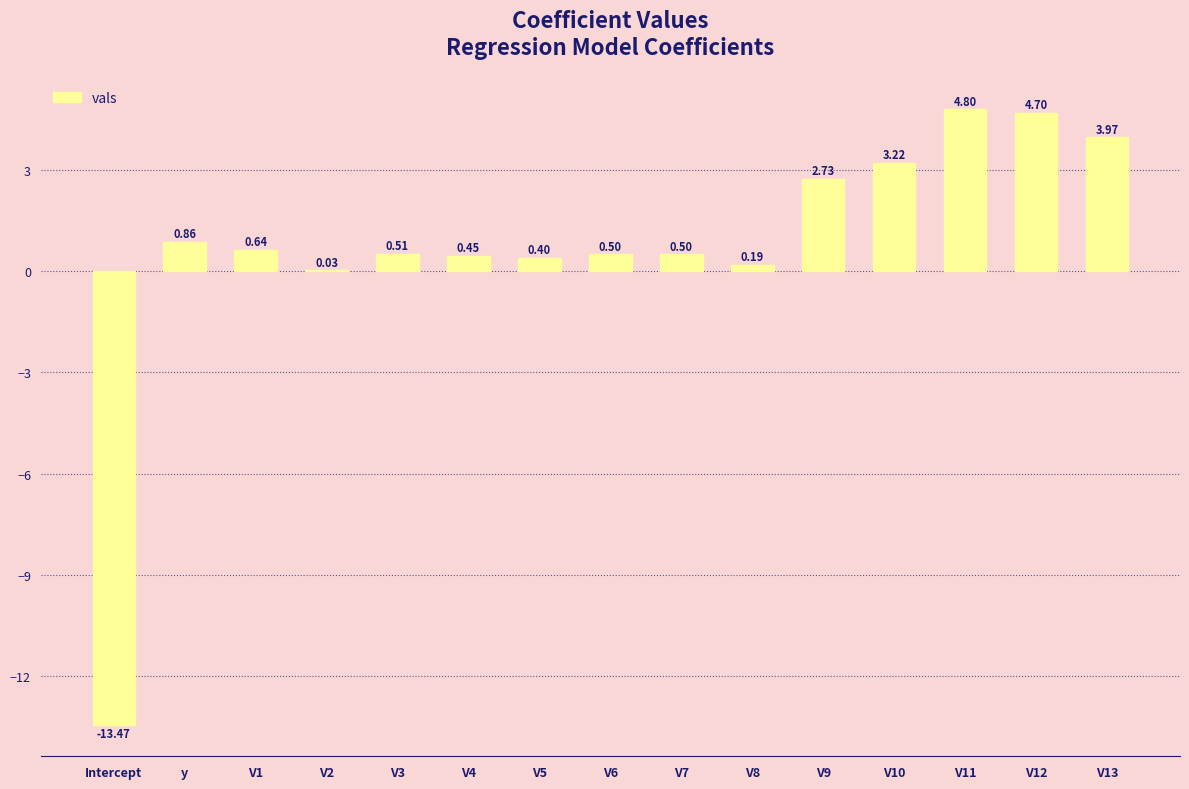

What is the change in value from V8 to V13?

+3.8